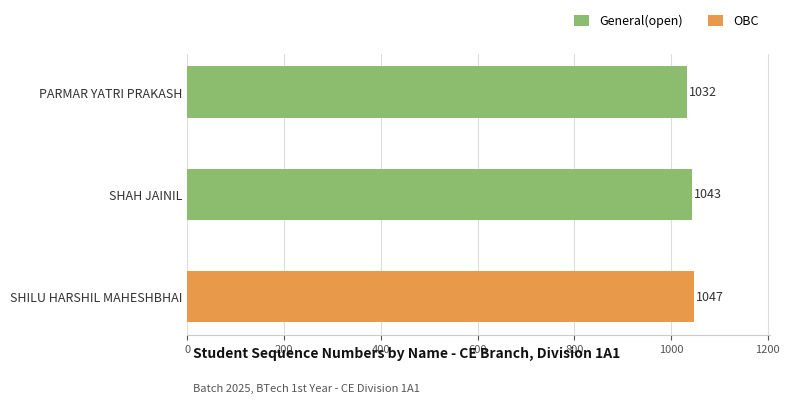

Where is General(open) nearest to the value 1037?

PARMAR YATRI PRAKASH